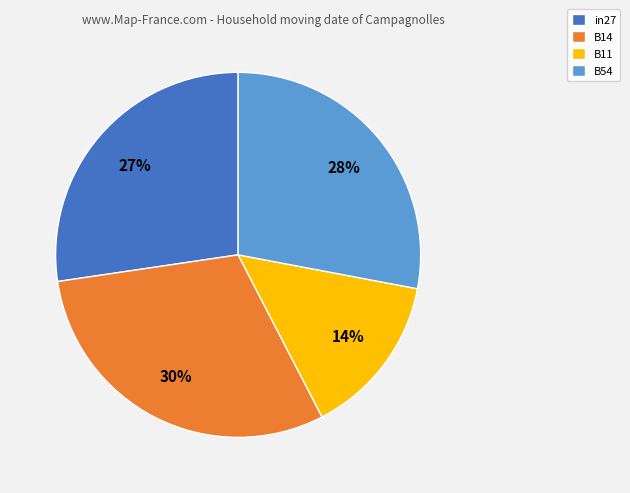

Is it true that B54 is 43% of the pie?

False